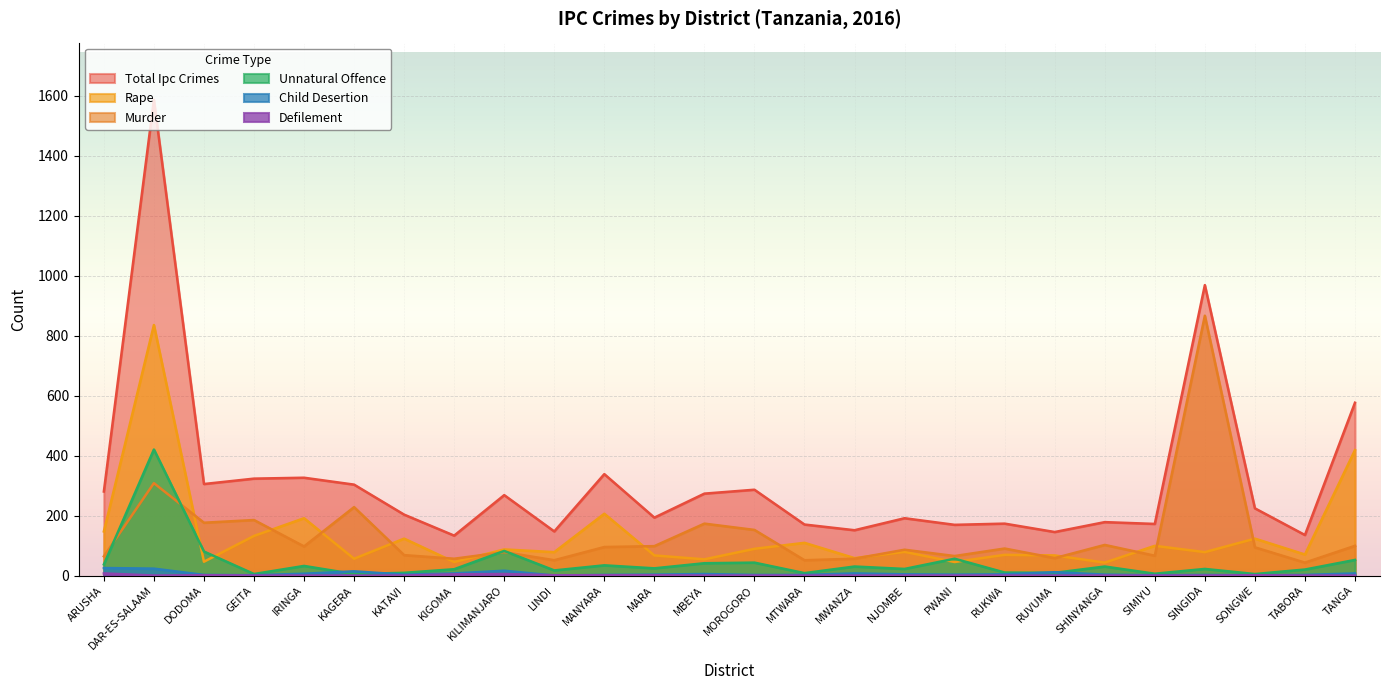

What is the value of the UNNATURAL_OFFENCE point at the 4th from the left?

5